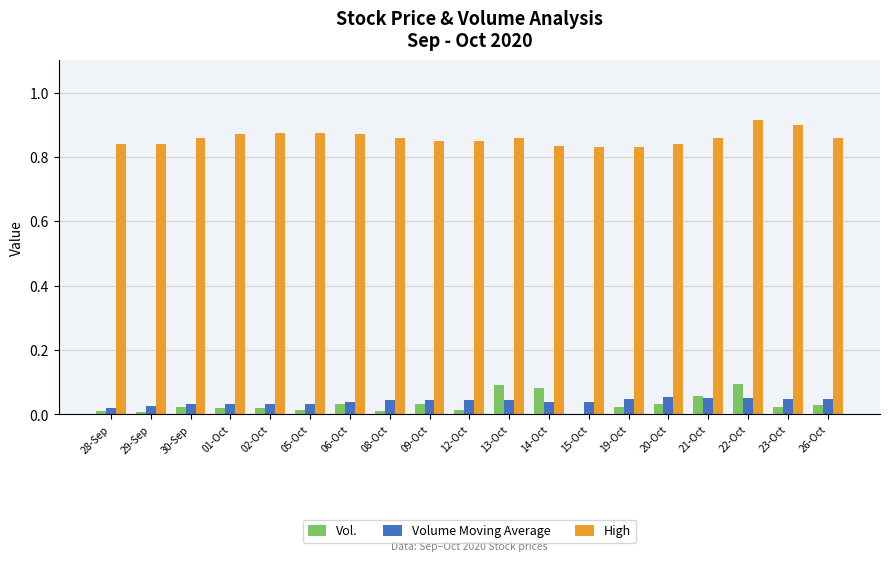

What is the sum of all High values?

16.3